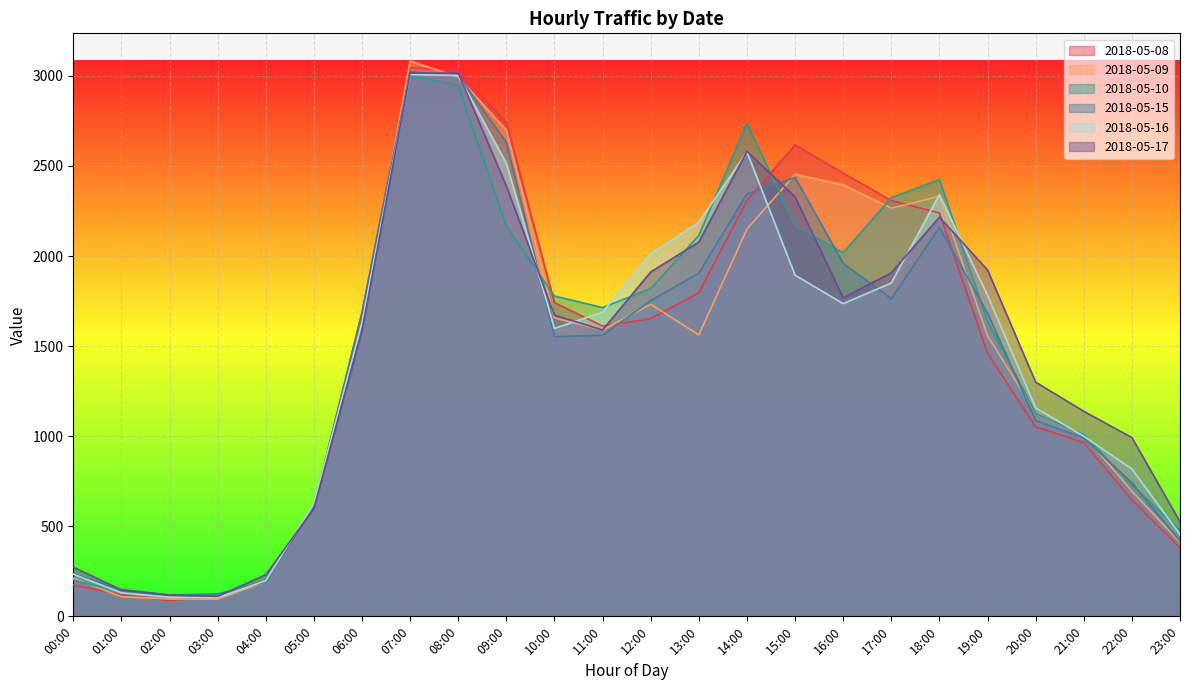

What is the difference between the 2018-05-17 values at 22:00 and 13:00?

1085.2